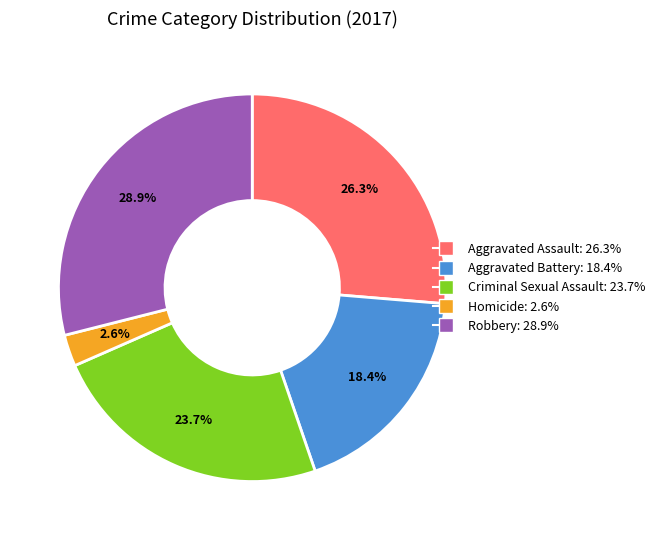

To the nearest percent, what is the difference between the Robbery and Criminal Sexual Assault slice percentages?

5%